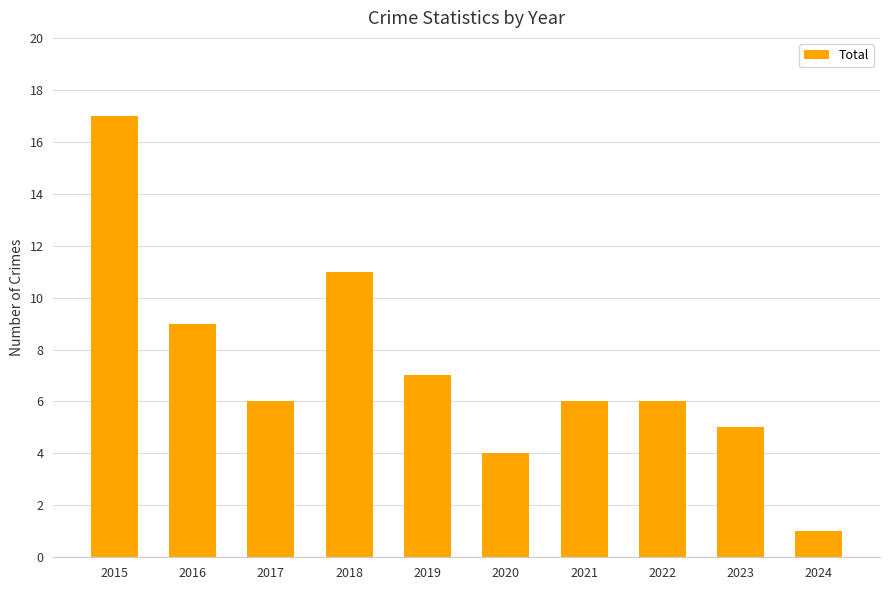

What value does the data have at 2022, to the nearest 5?

5